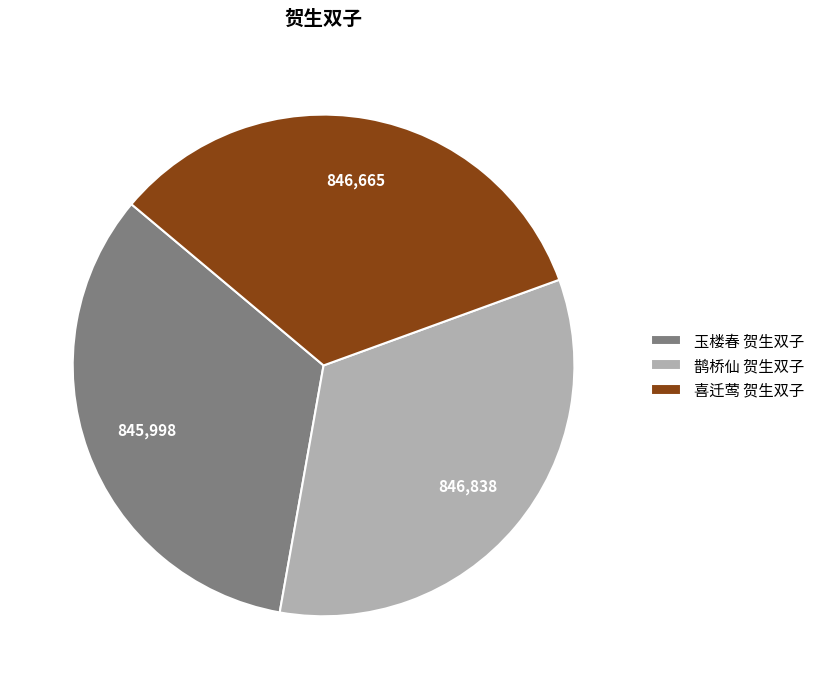

What is the ratio of the value at 鹊桥仙 贺生双子 to the value at 喜迁莺 贺生双子?

1.0